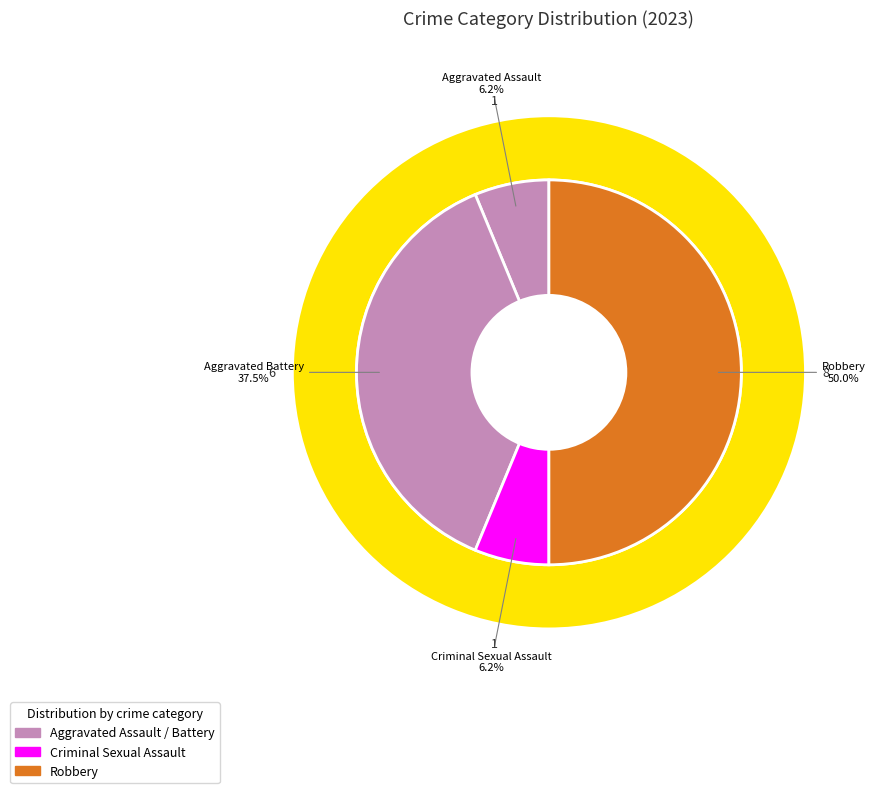

Which category has the biggest portion of the pie?

Robbery